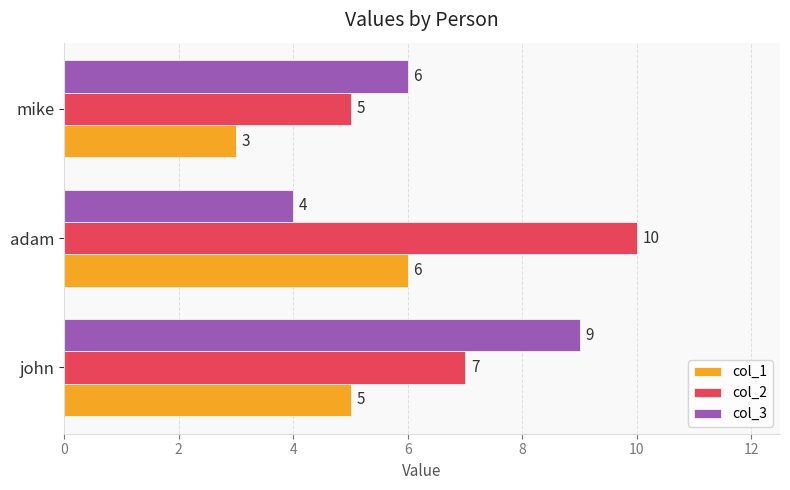

List the series in order of their overall mean, highest first.

col_2, col_3, col_1